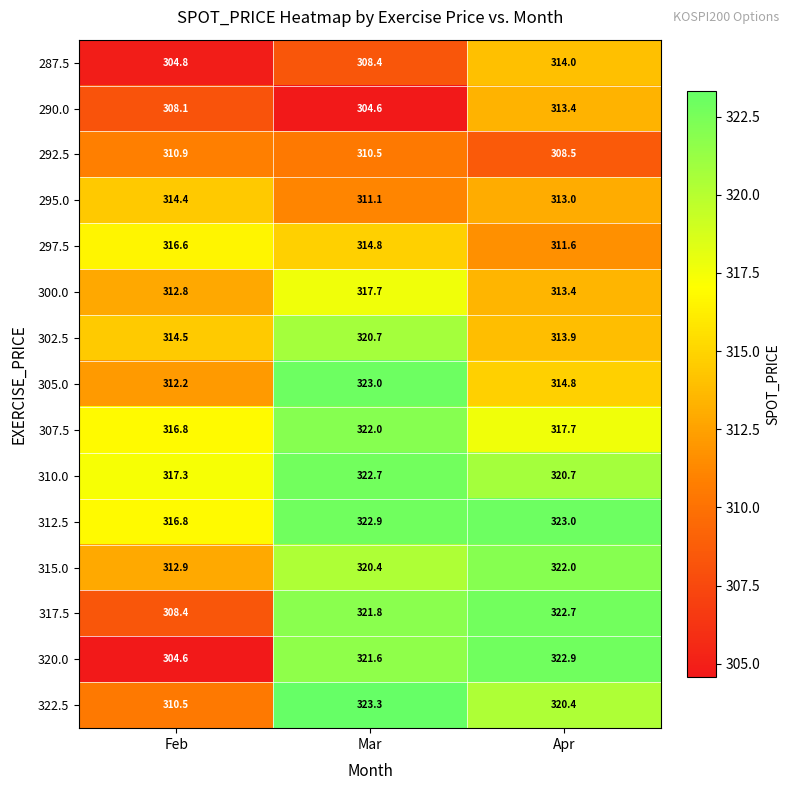

Count the number of data series in this chart.

15